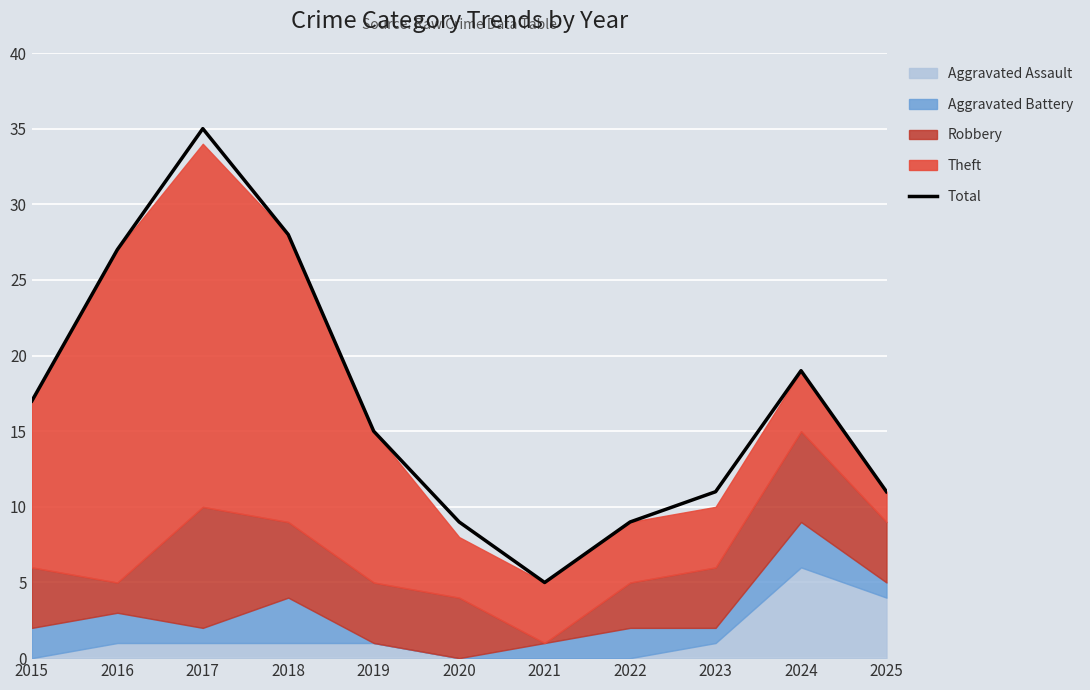

What is the difference between the values at 2023 and 2015?

6